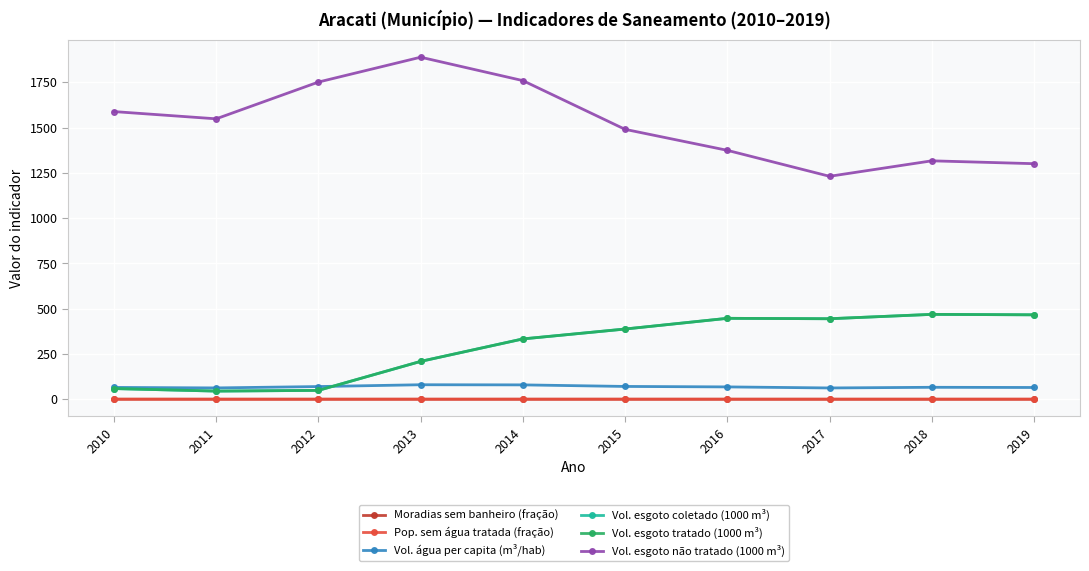

What is the smallest value displayed?

0.1